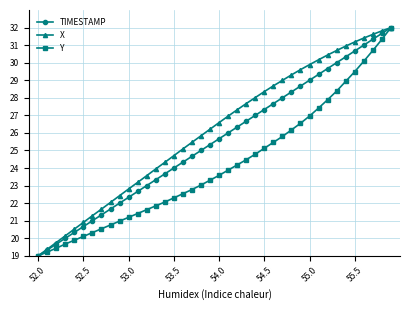

What is the highest value of the X series?

32.0